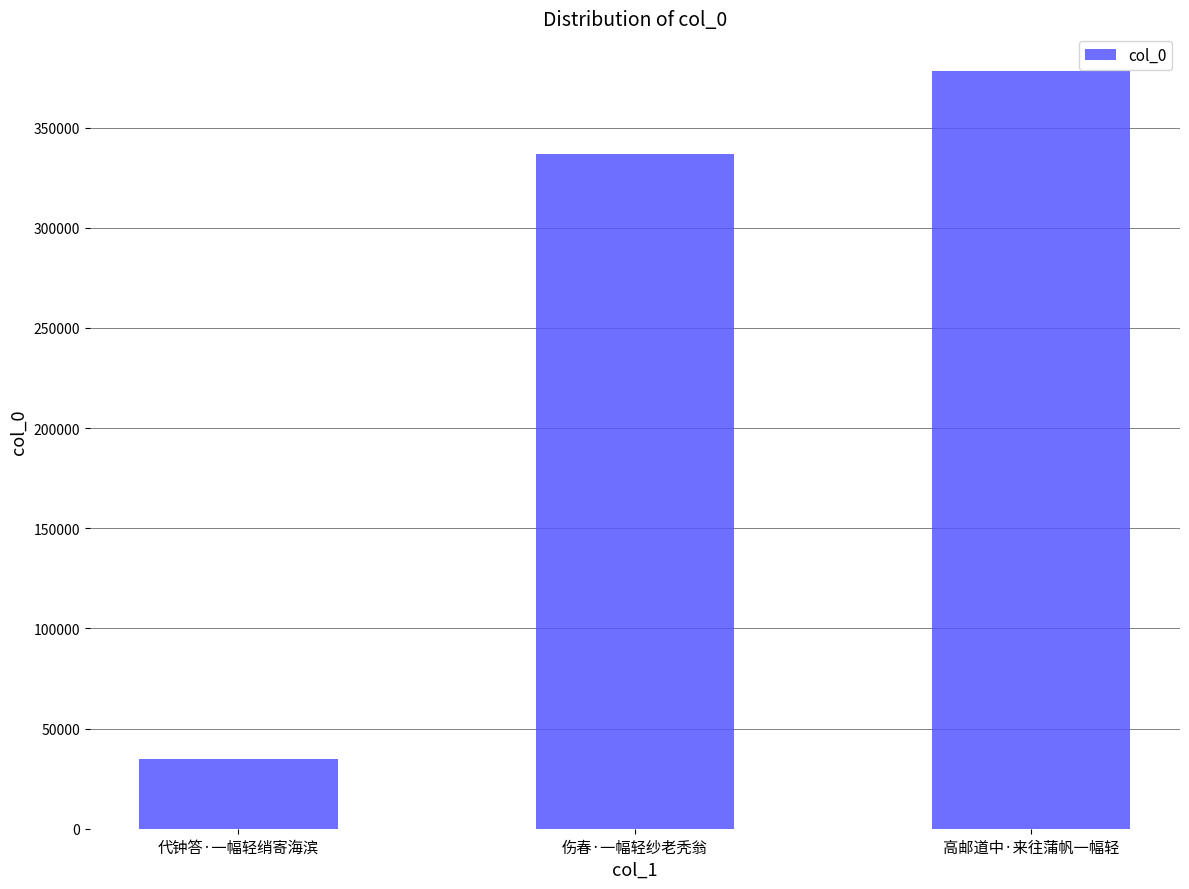

The chart shows a value of 336629 at 伤春·一幅轻纱老秃翁. True or false?

True